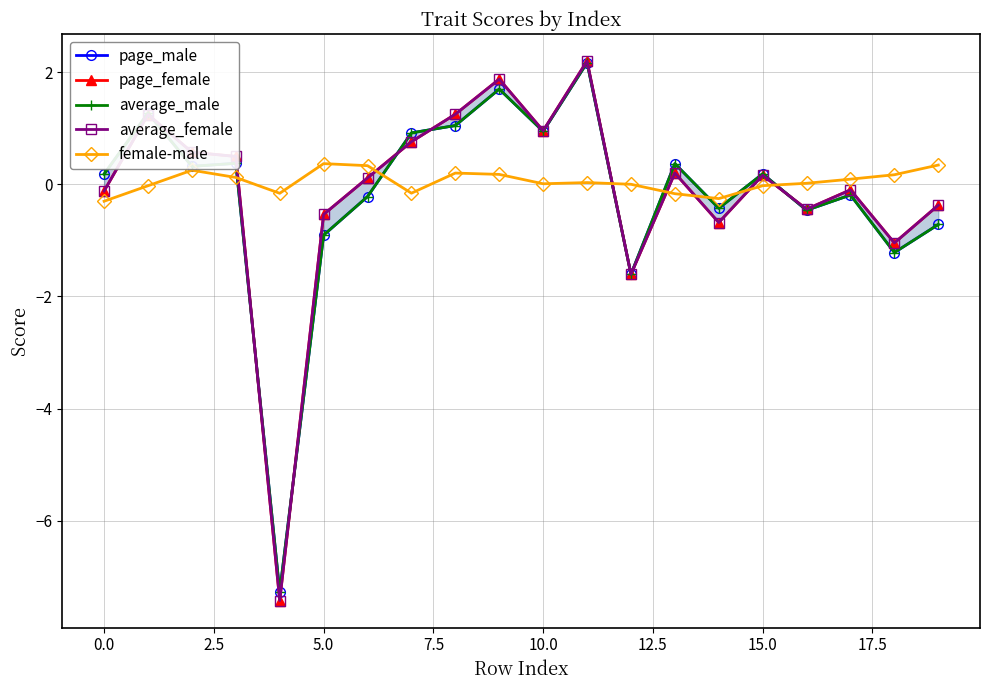

What is the average value of the average_female series?

-0.1